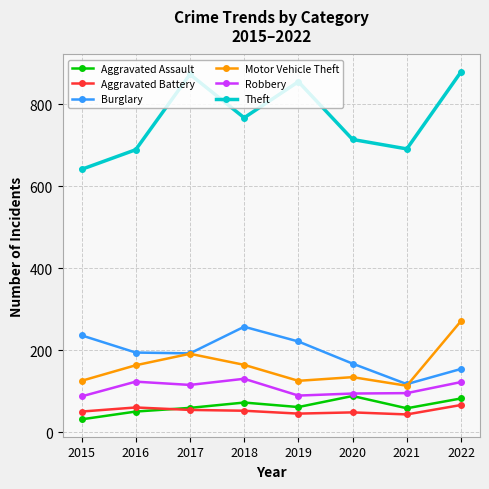

What is the difference between the maximum and minimum values in the Robbery series?

43